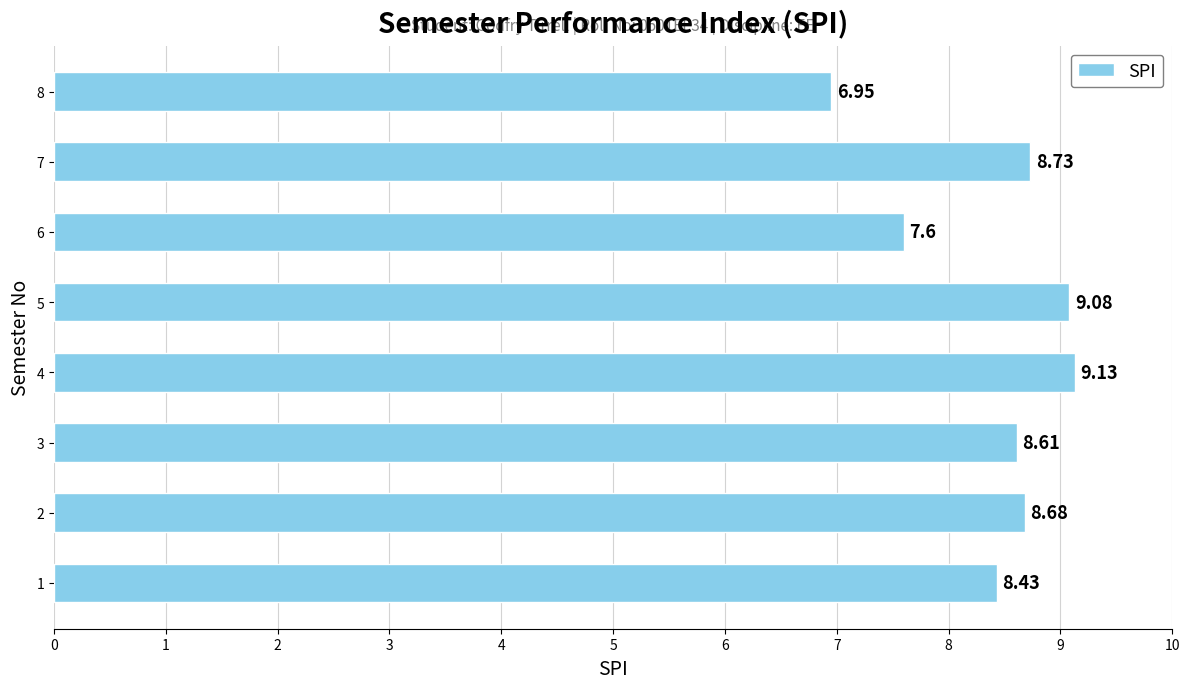

Rank the categories by value from highest to lowest.

4, 5, 7, 2, 3, 1, 6, 8